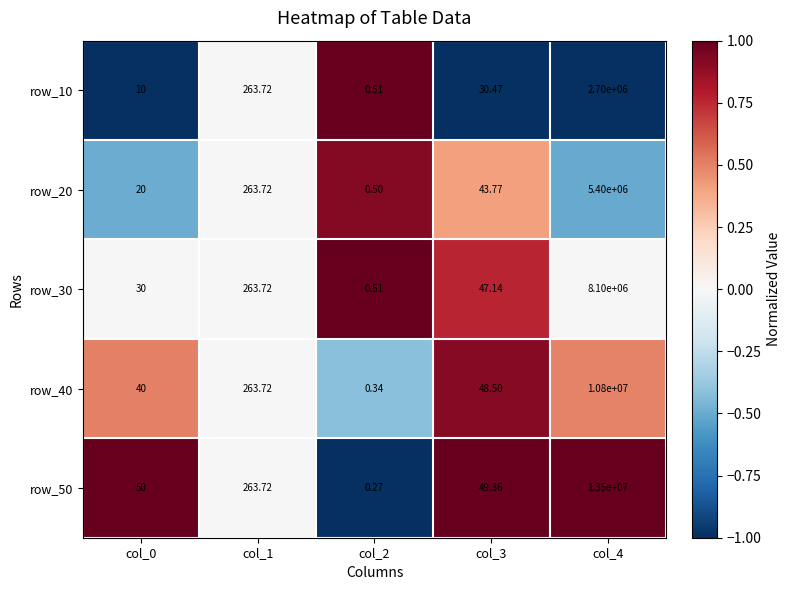

Rank the series by their maximum value, from lowest to highest.

row_10, row_20, row_30, row_40, row_50